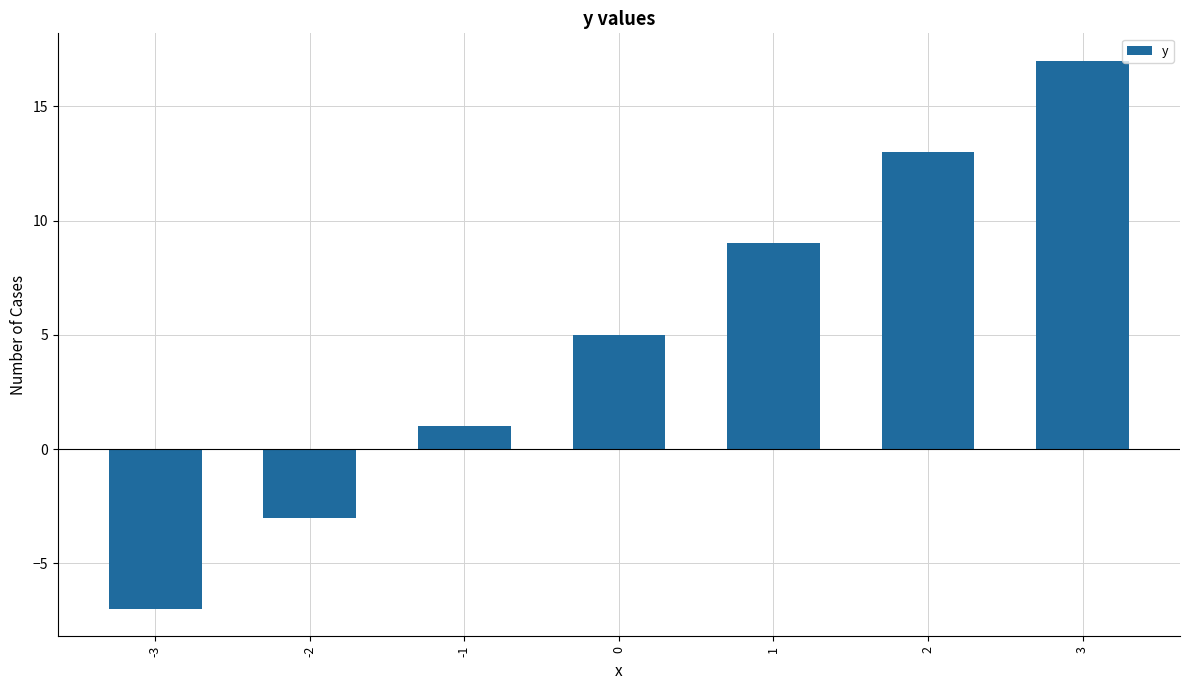

Reading left to right, extract all data points from this chart.

-3=-7	-2=-3	-1=1	0=5	1=9	2=13	3=17